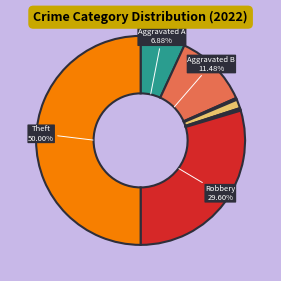

How many segments does this pie chart have?

8